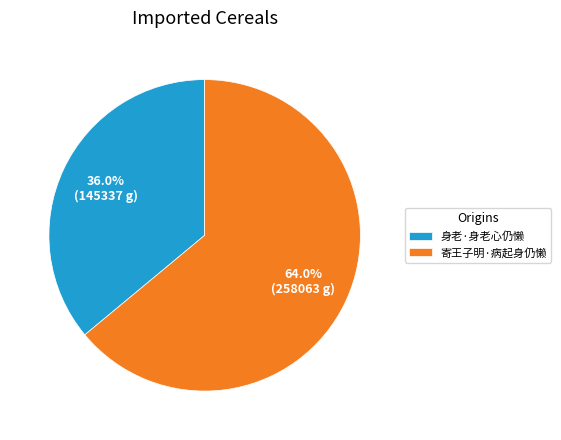

Which slice is the largest?

寄王子明·病起身仍懒